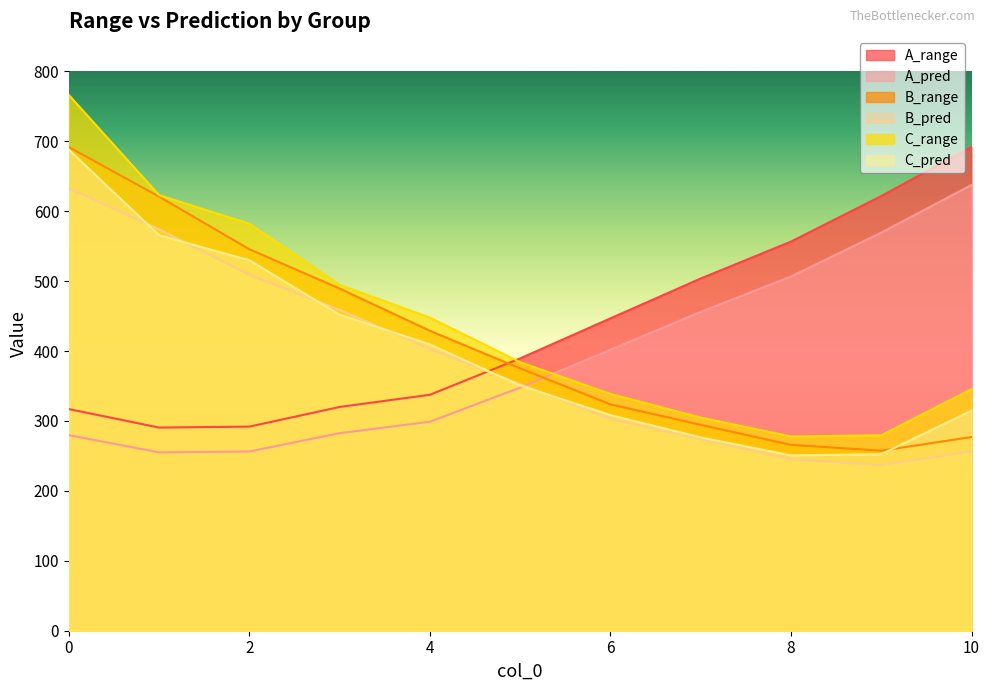

Between which two adjacent categories do A_range and C_pred first intersect?

4 and 5